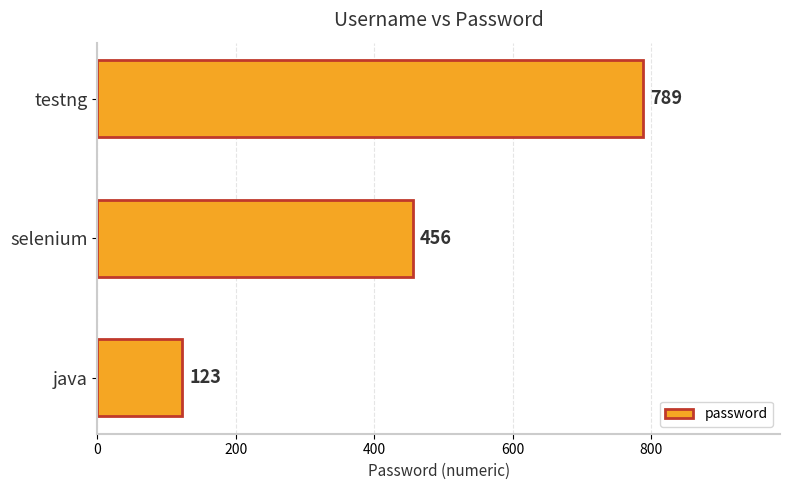

Reading bottom to top, transcribe all the data shown in this chart.

123	456	789